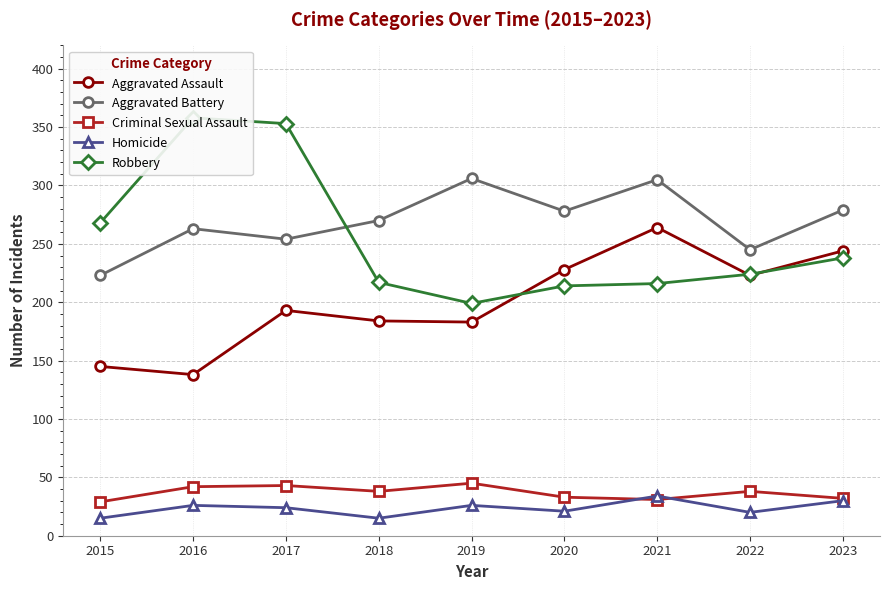

Is it true that Aggravated Assault equals 138 at 2016?

True